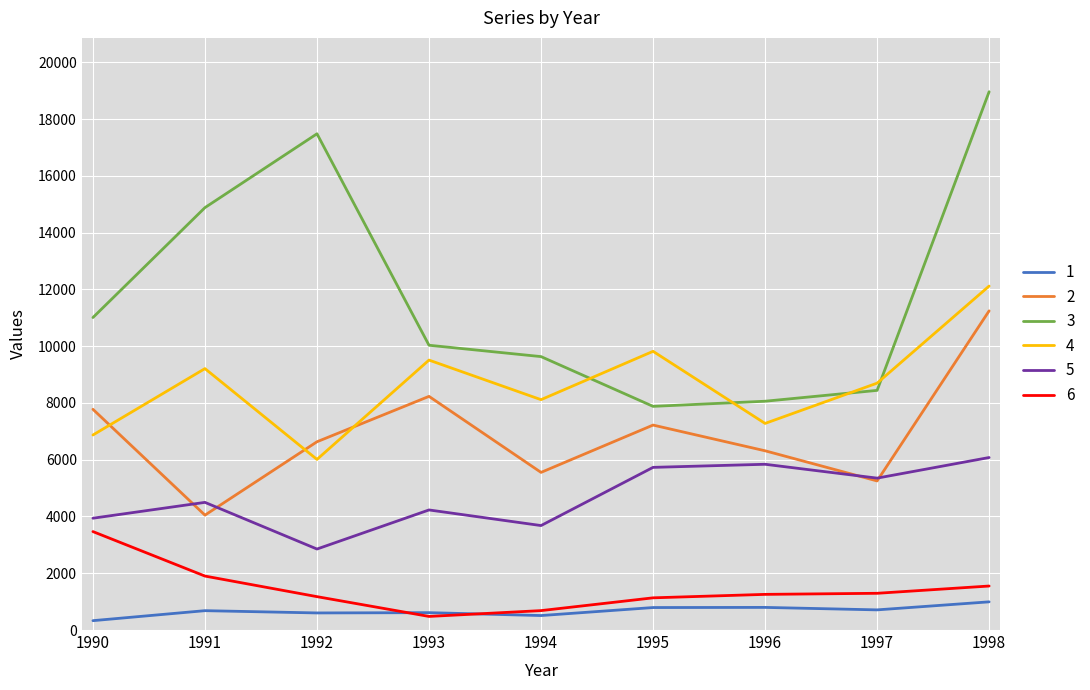

At which label does 3 reach its minimum?

1995